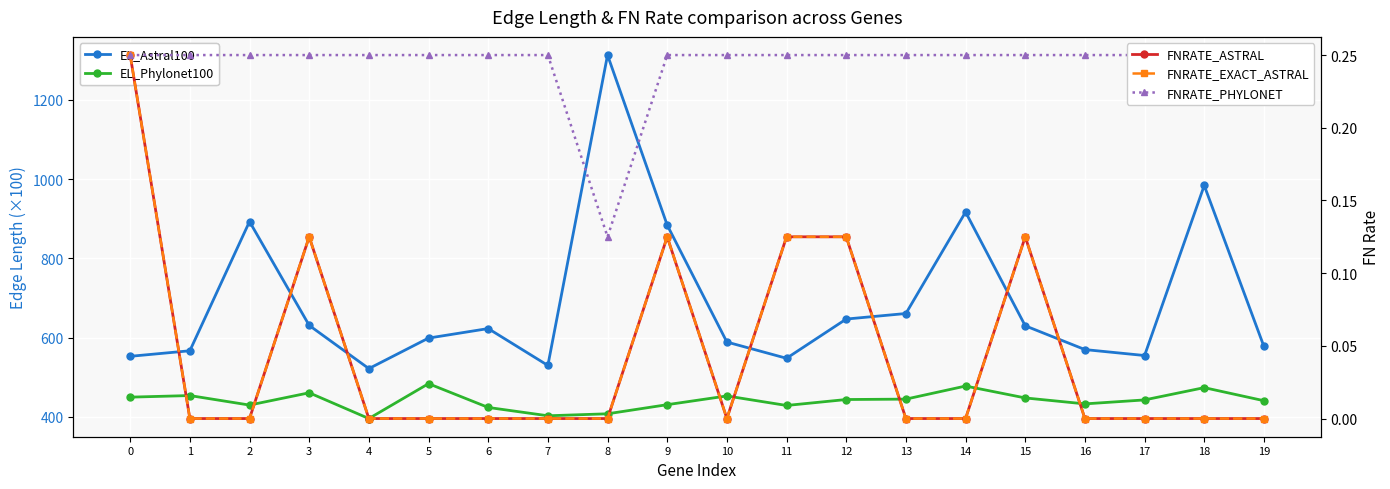

List the series in order of their peak value, lowest first.

FNRATE_ASTRAL, FNRATE_EXACT_ASTRAL, FNRATE_PHYLONET, EL_Phylonet100, EL_Astral100